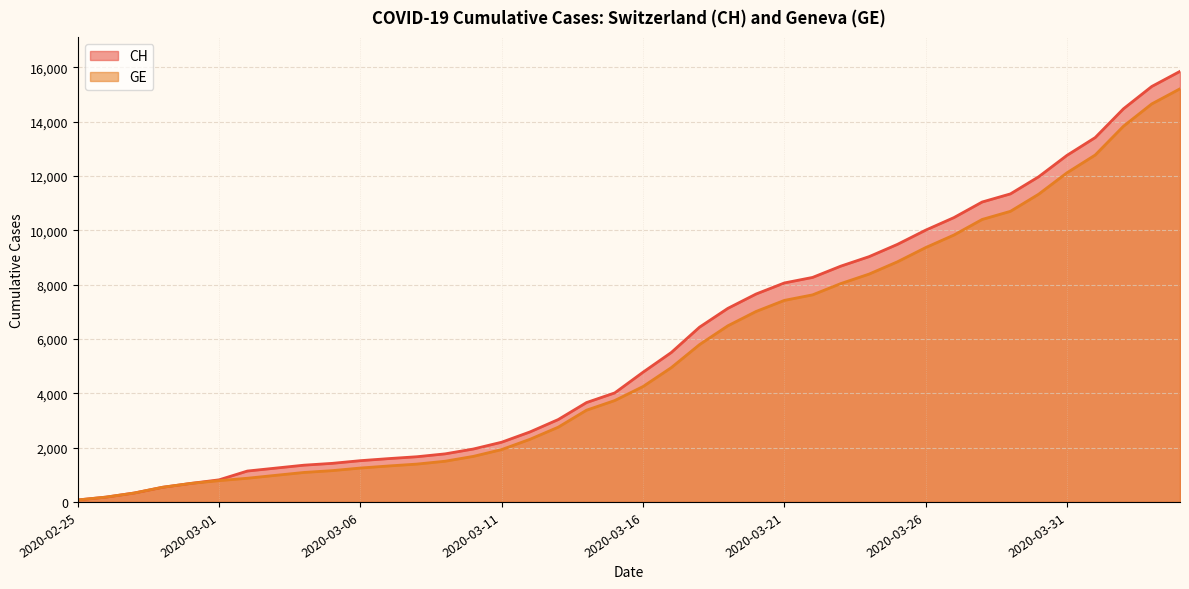

What are all the series names shown in the legend?

CH, GE